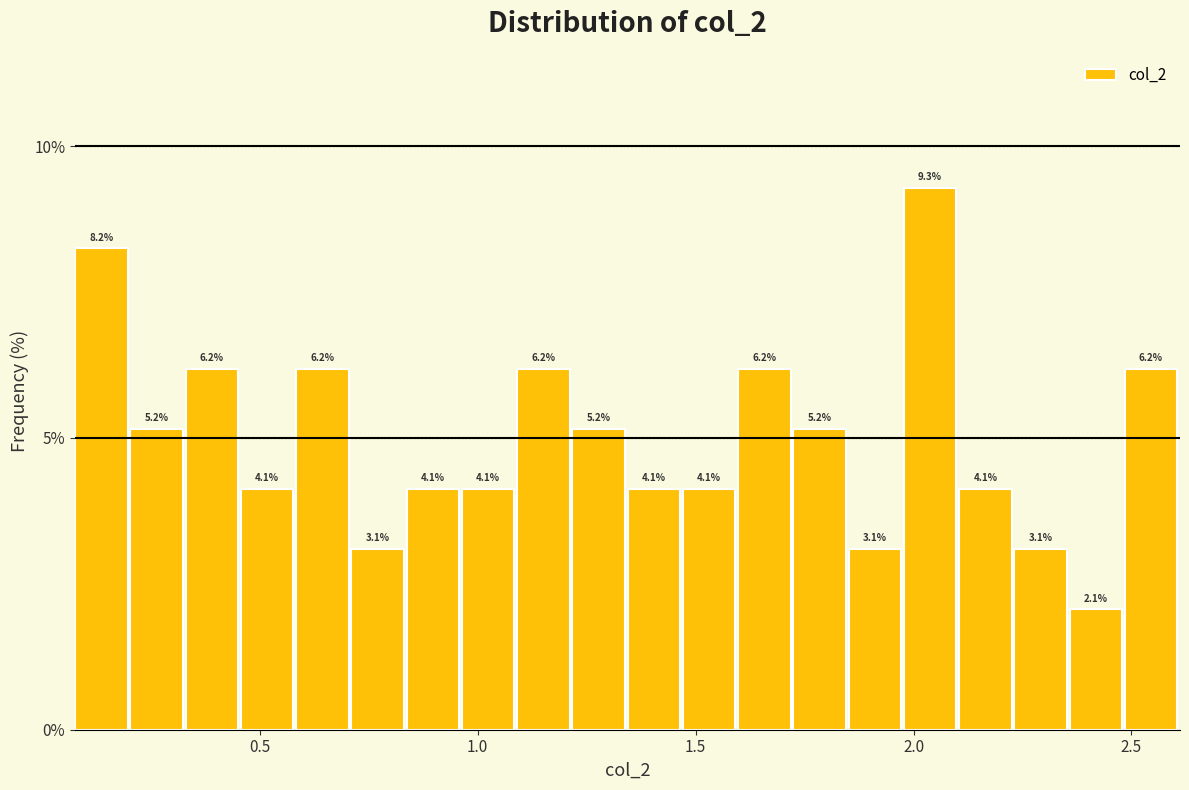

Read against the x-axis, roughly where is the centre of the tallest bar?

2.05